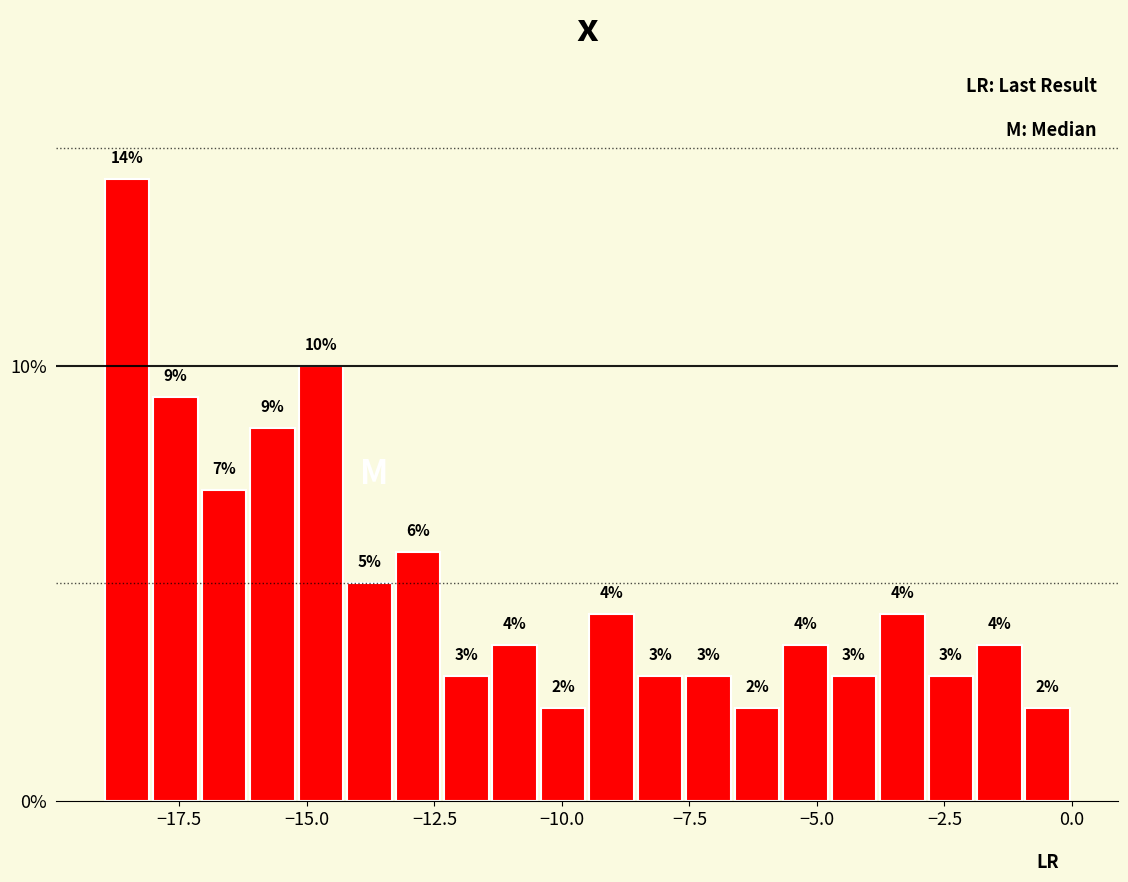

Read against the x-axis, roughly where is the centre of the tallest bar?

-18.5